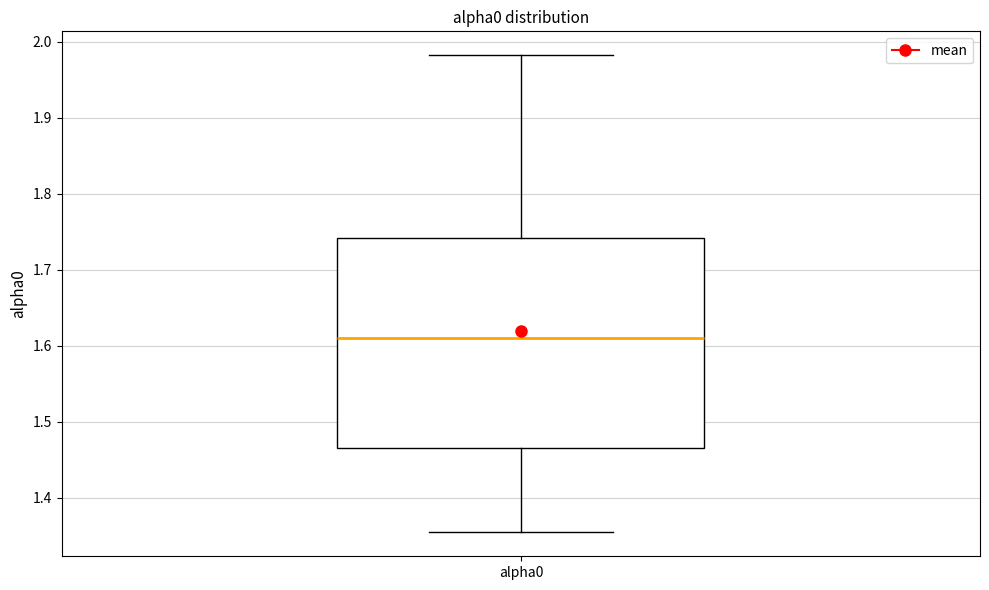

Read this box plot against the y-axis: the position of the median line, the range covered by the box, and the ends of both whiskers. The values are not printed on the chart, so give them approximately, as read against the axis.

median 1.61, box 1.47 to 1.74, whiskers 1.35 to 1.98